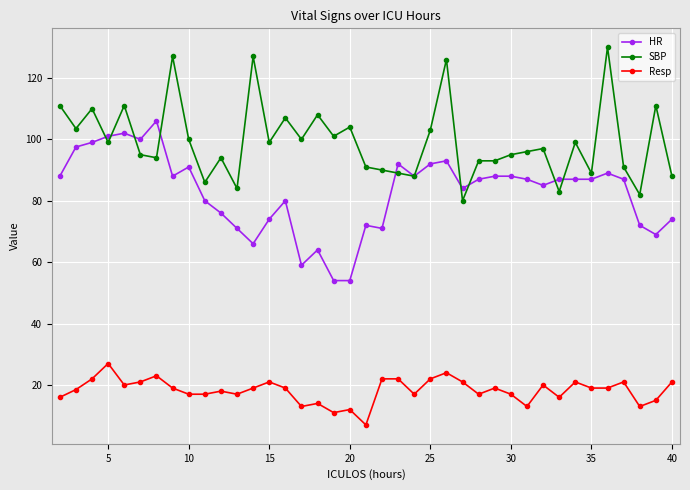

What is the maximum value shown in the chart?

130.0